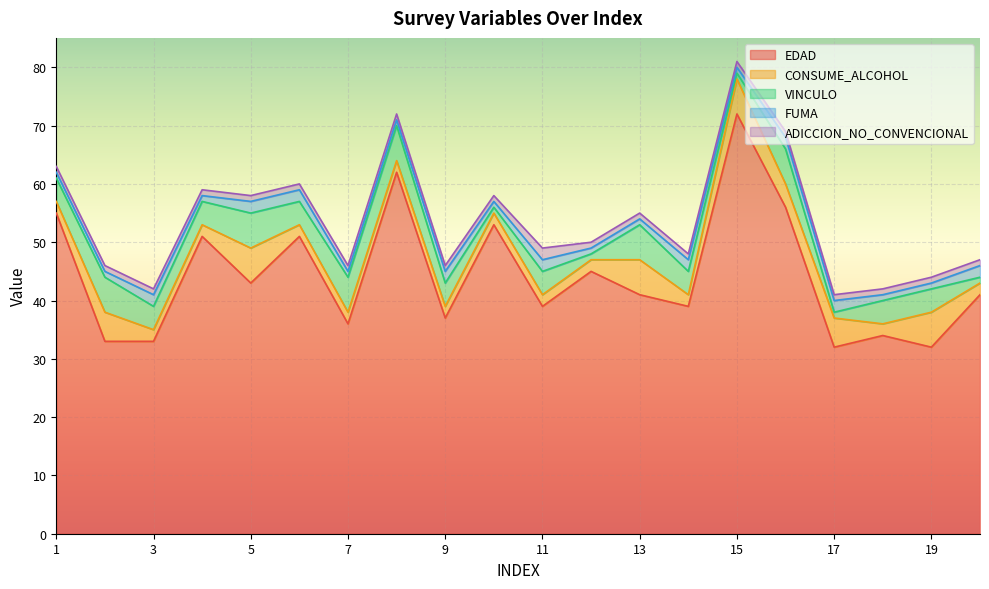

In VINCULO, how many points are lower than both neighbors (excluding endpoints)?

5